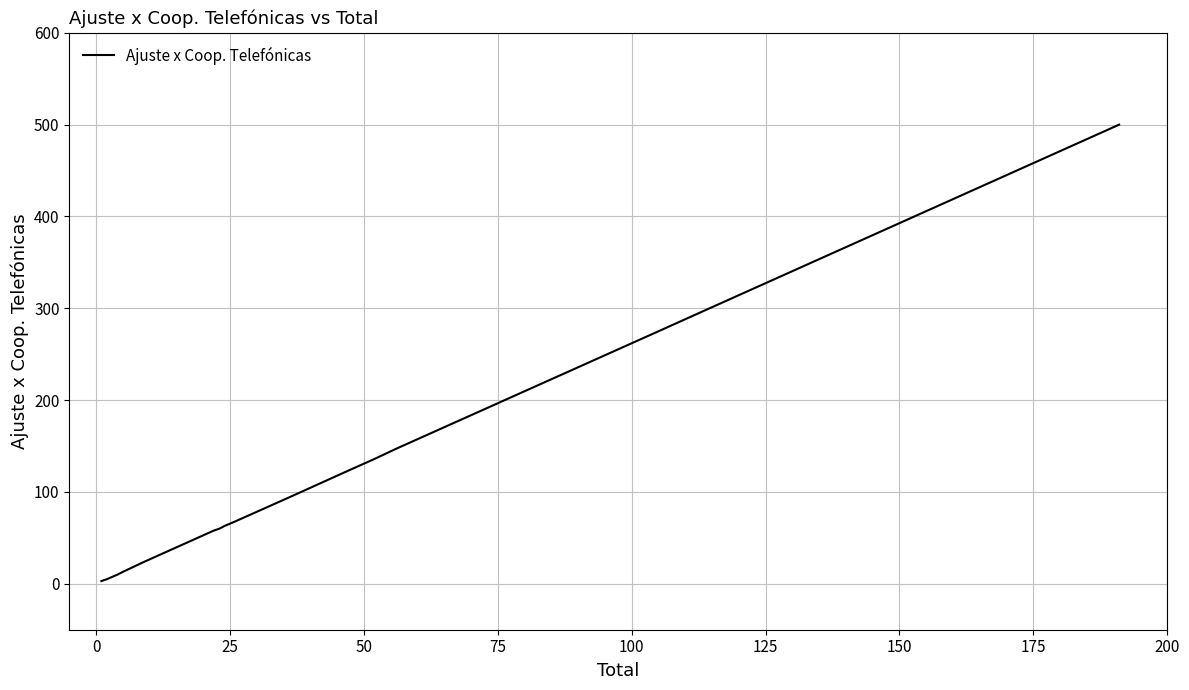

What is the value of the 20th point from the left?

60